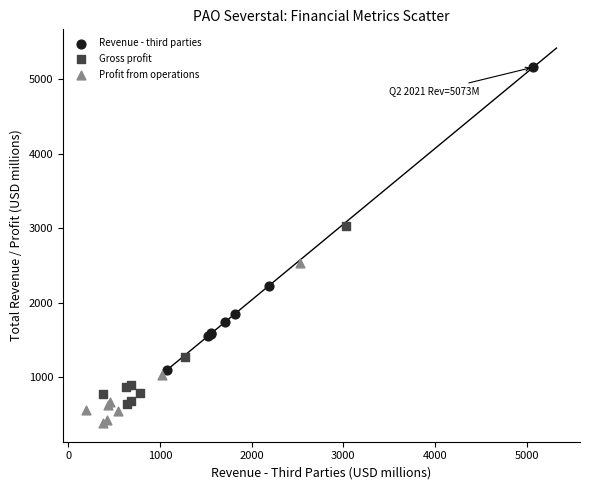

Which series contains the lowest Y value?

Profit from operations